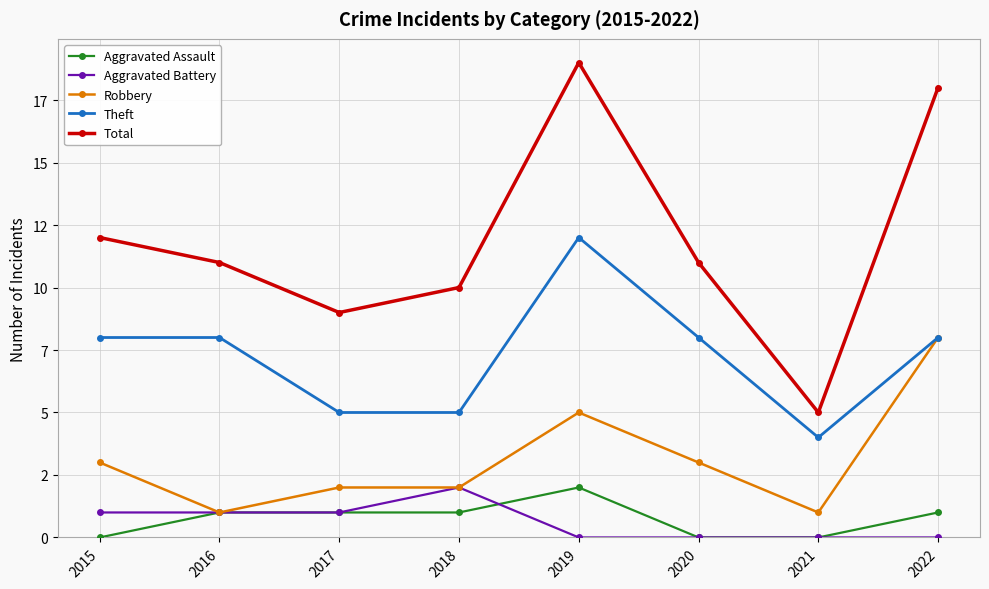

True or false: Total has more than 2 points higher than both neighbors.

False